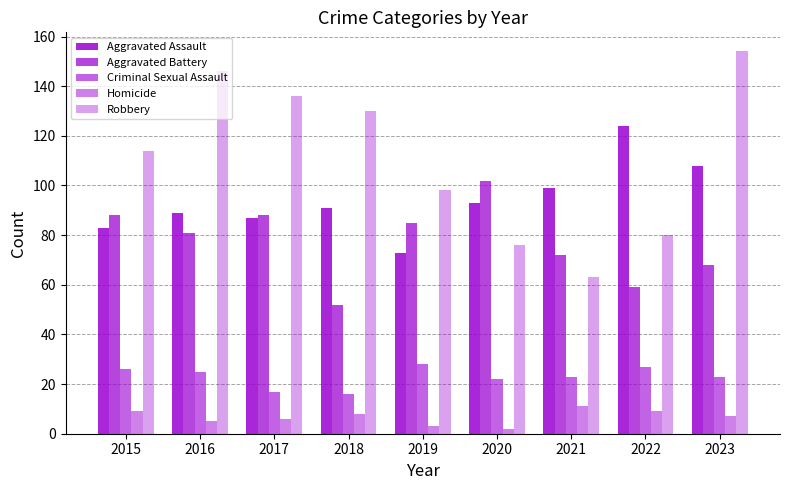

Reading right to left, list all the values displayed in this chart.

Aggravated Assault: 2023=108	2022=124	2021=99	2020=93	2019=73	2018=91	2017=87	2016=89	2015=83
Aggravated Battery: 2023=68	2022=59	2021=72	2020=102	2019=85	2018=52	2017=88	2016=81	2015=88
Criminal Sexual Assault: 2023=23	2022=27	2021=23	2020=22	2019=28	2018=16	2017=17	2016=25	2015=26
Homicide: 2023=7	2022=9	2021=11	2020=2	2019=3	2018=8	2017=6	2016=5	2015=9
Robbery: 2023=154	2022=80	2021=63	2020=76	2019=98	2018=130	2017=136	2016=146	2015=114